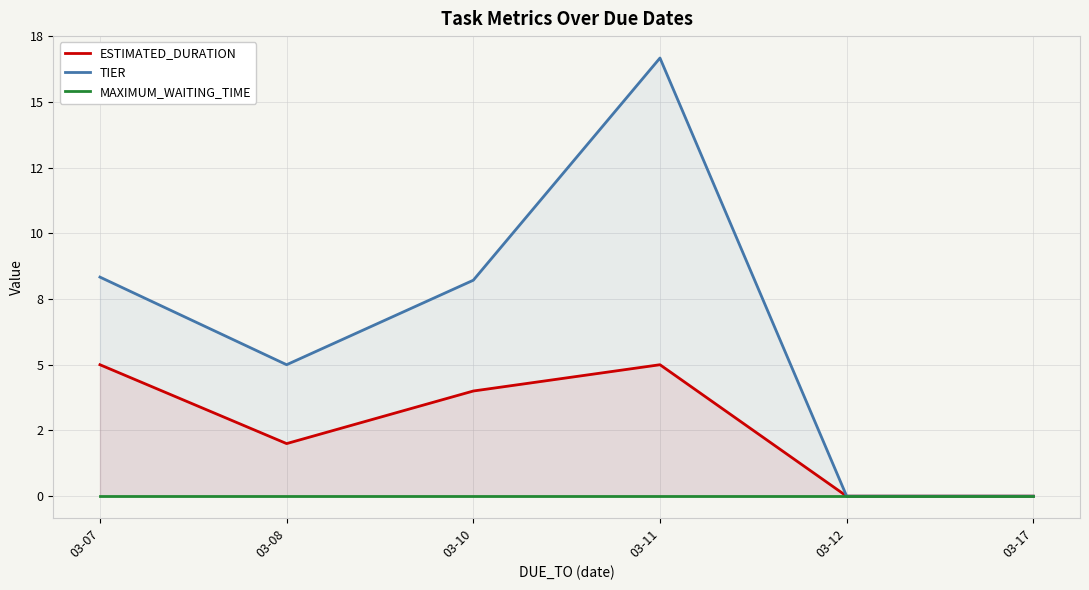

List the series in order of their peak value, highest first.

TIER, ESTIMATED_DURATION, MAXIMUM_WAITING_TIME